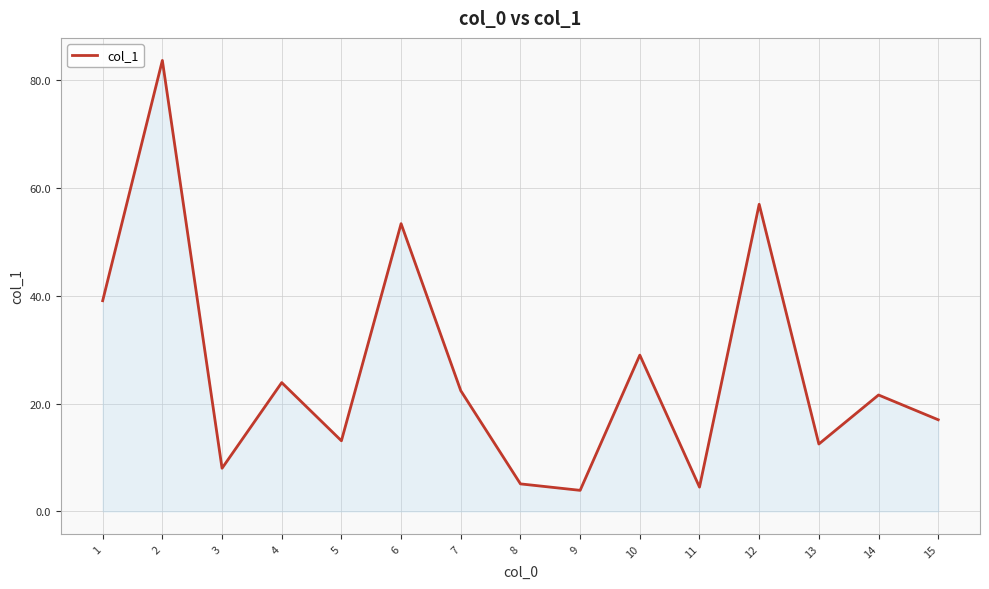

What is the difference between the values at 2 and 14?

62.1